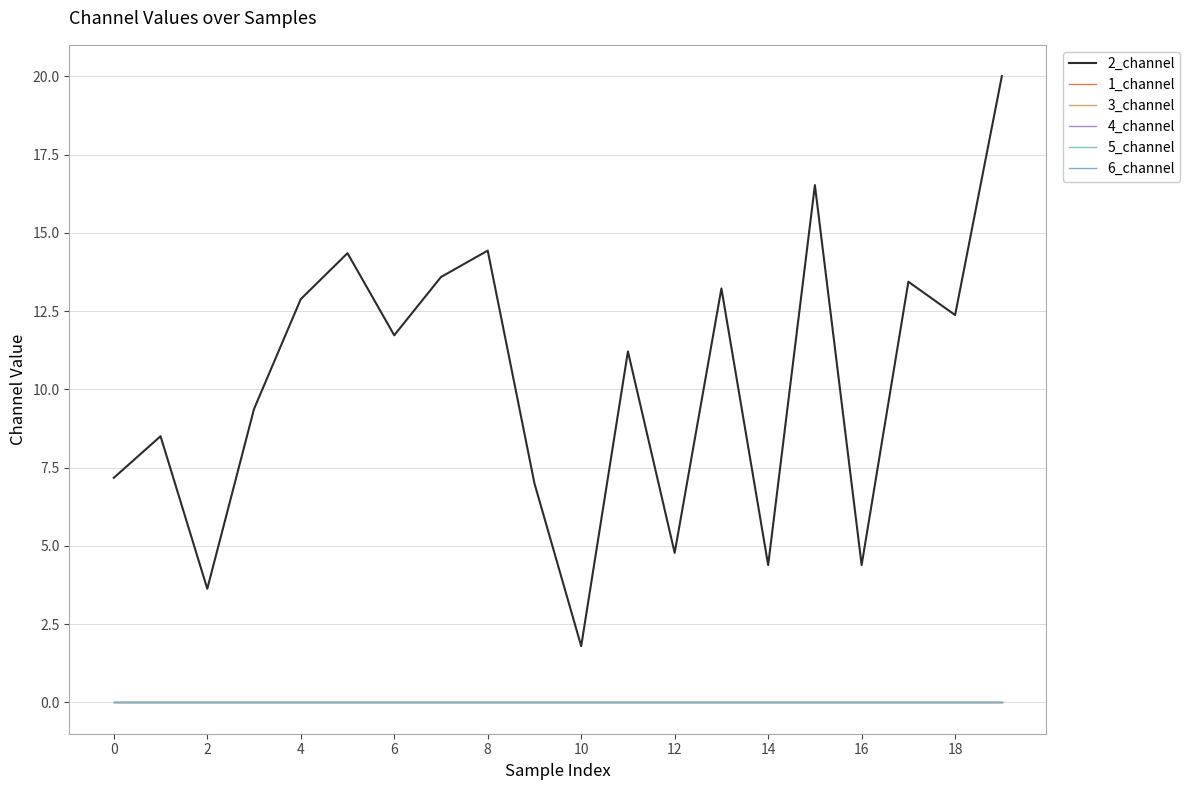

True or false: 3_channel has more than 2 points higher than both neighbors.

False